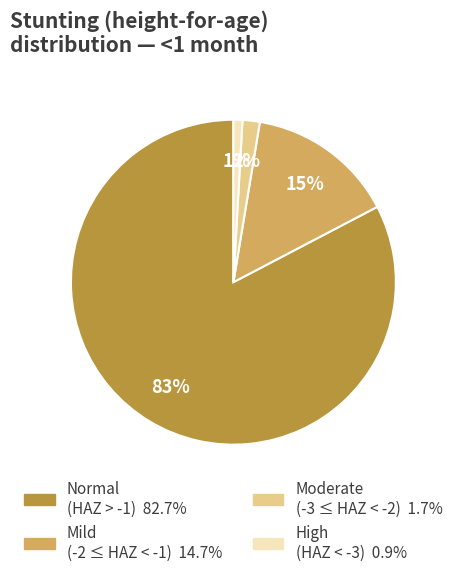

Is there any slice that represents more than half of the pie?

Yes